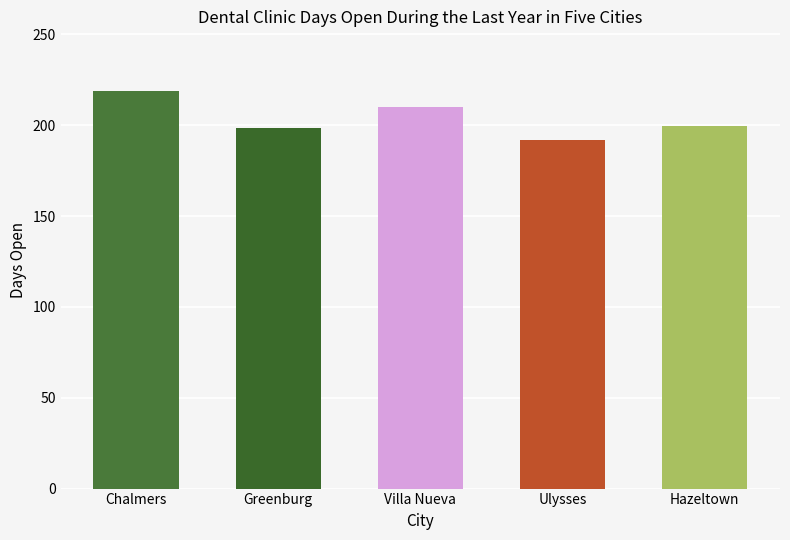

How many bars are there in total?

5